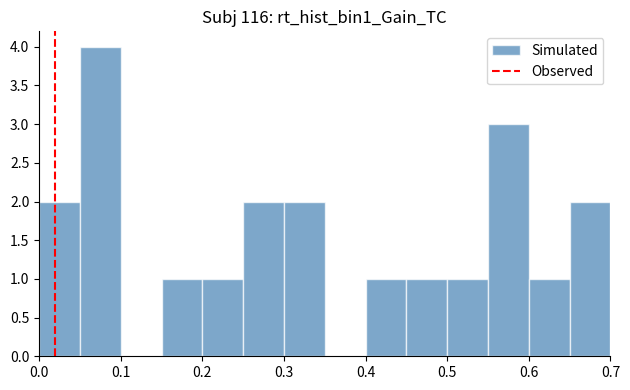

How tall is the bar that spans 0.60 to 0.65 on the x-axis? The values are not printed on the chart, so give them approximately, as read against the axis.

1